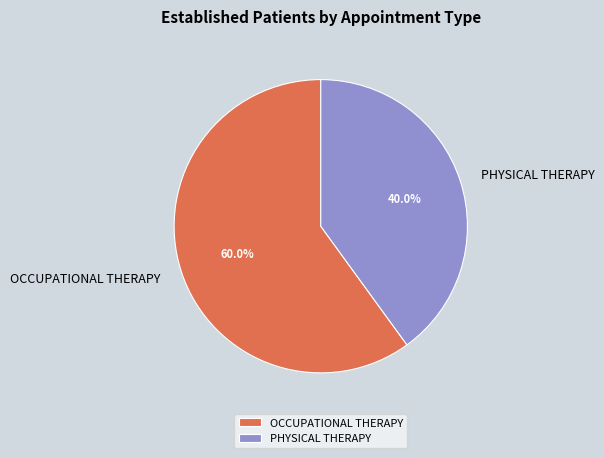

Rank the categories by value from lowest to highest.

PHYSICAL THERAPY, OCCUPATIONAL THERAPY